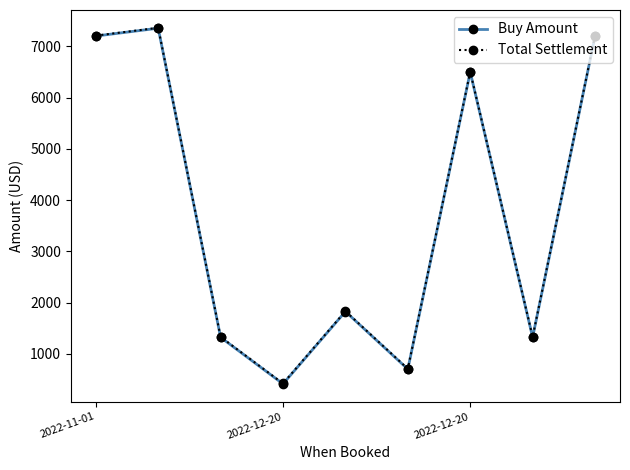

What is the value of the Buy Amount point at the 3rd from the left?

1323.2